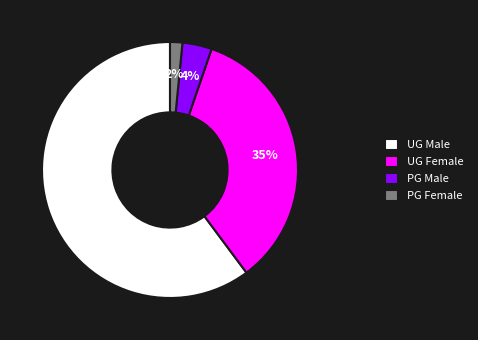

To the nearest percent, what portion does PG Male represent?

4%